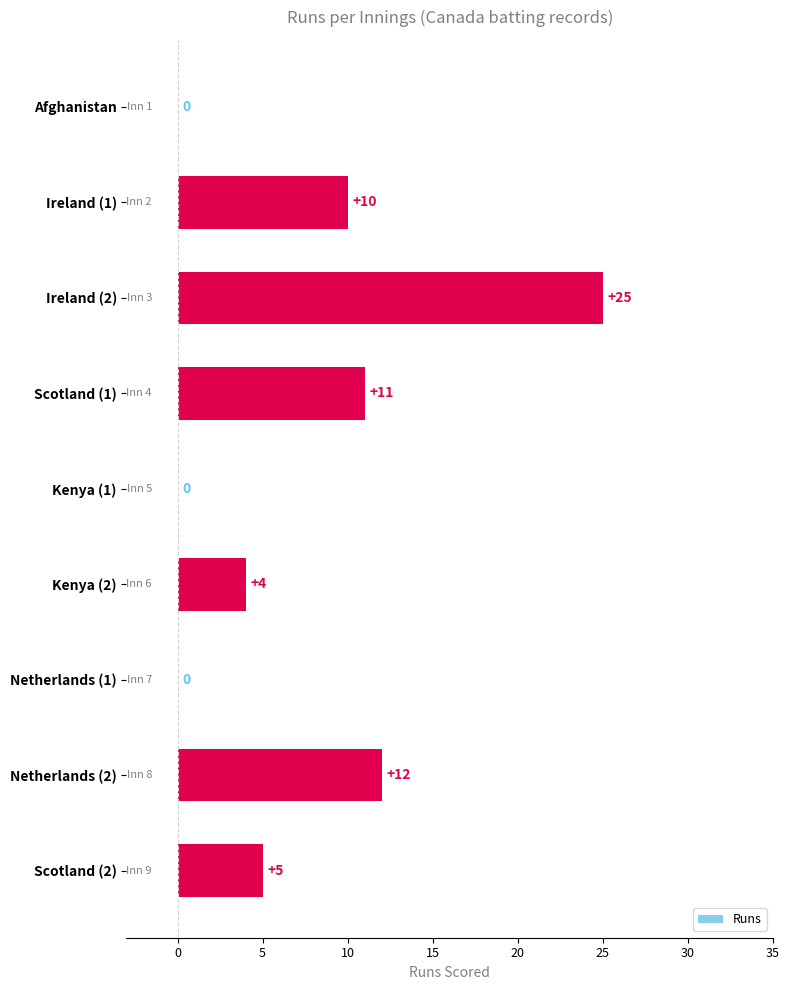

What is the sum of all values?

67